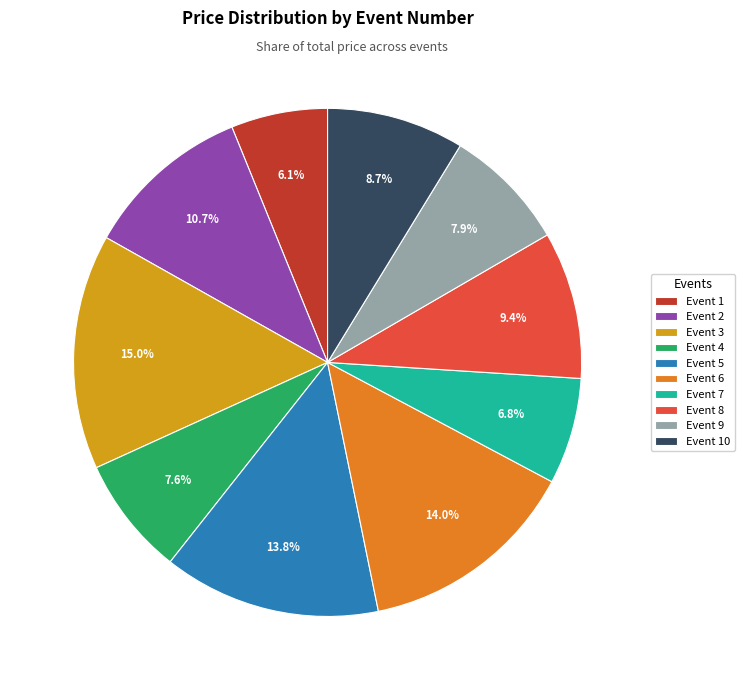

Is there a majority slice in this chart?

No